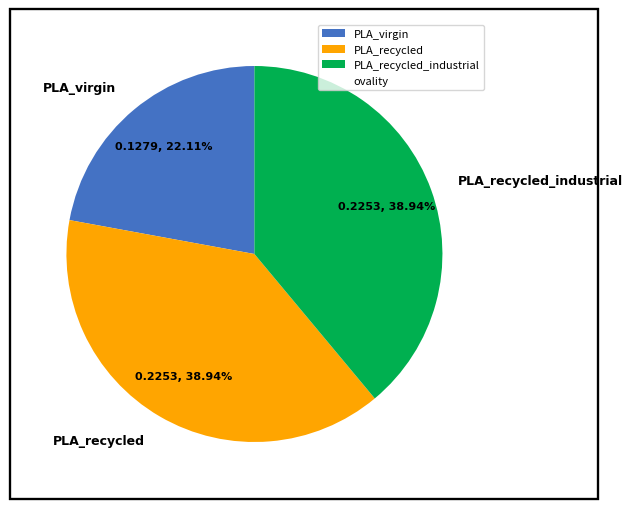

Combined, do PLA_recycled and PLA_recycled_industrial account for over 50%?

Yes